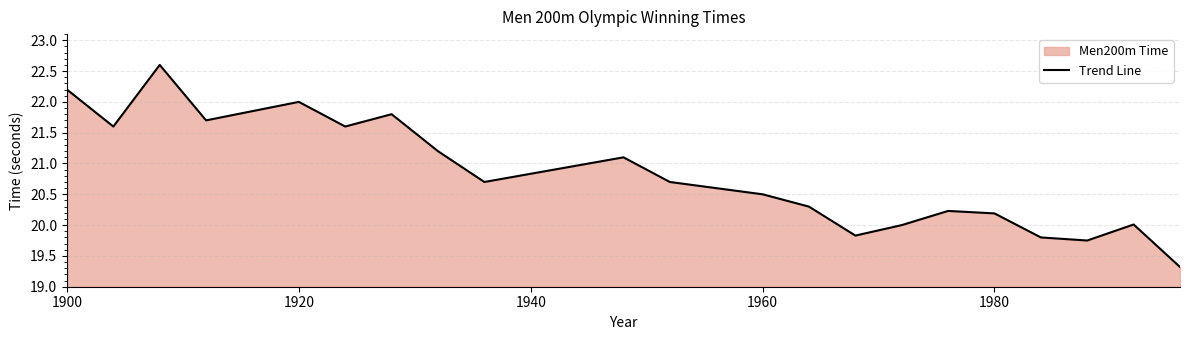

How many interior local valleys (lower than both neighbors) does the data have?

6